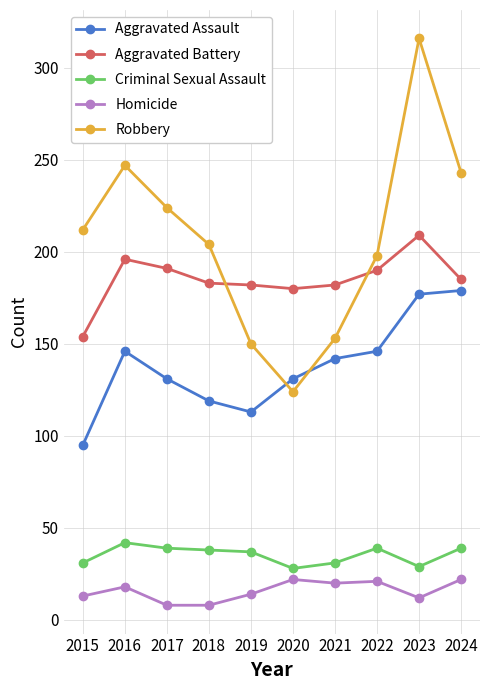

Which category has the highest value across all series?

2023